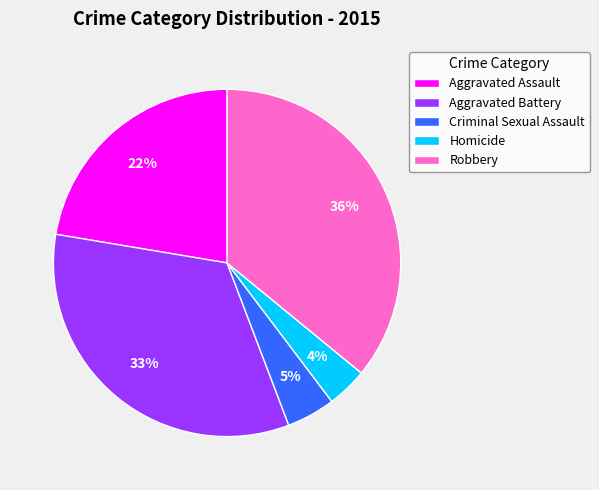

What is the smallest slice in the pie chart?

Homicide